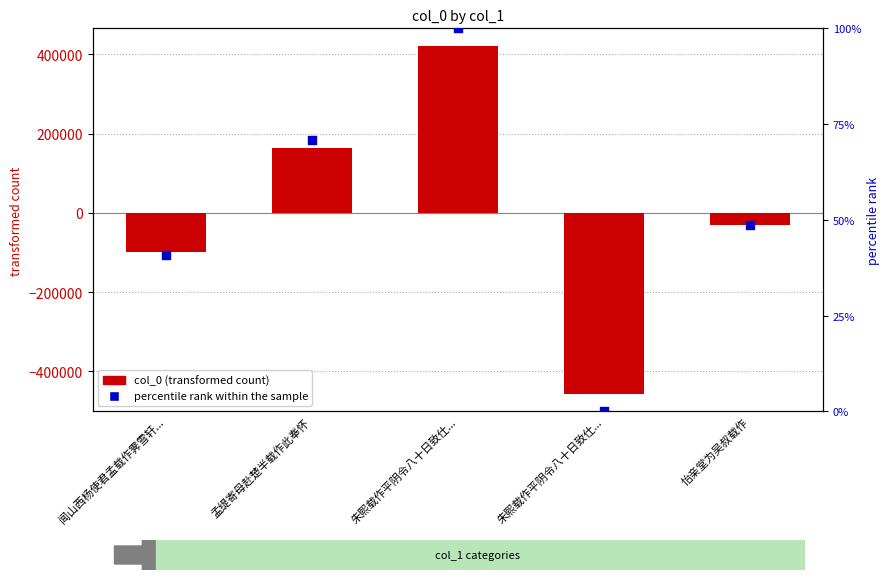

At which category is the sum across all series the highest?

朱熙载作平阴令八十日致仕...